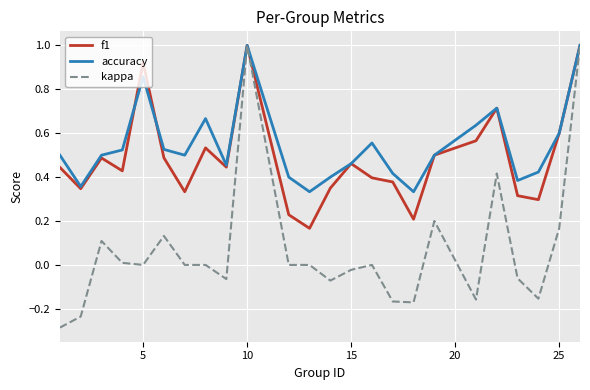

What is the maximum value shown in the chart?

1.0